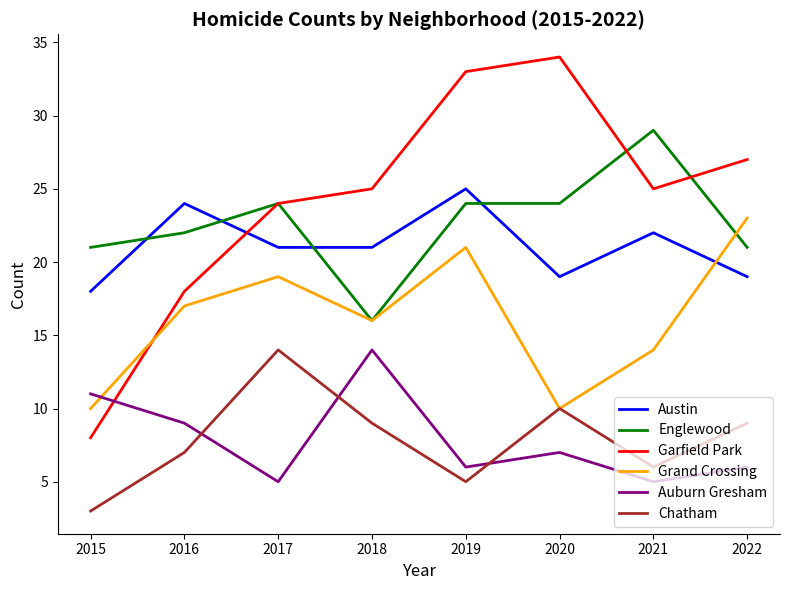

How many intersections are there between Englewood and Austin?

4